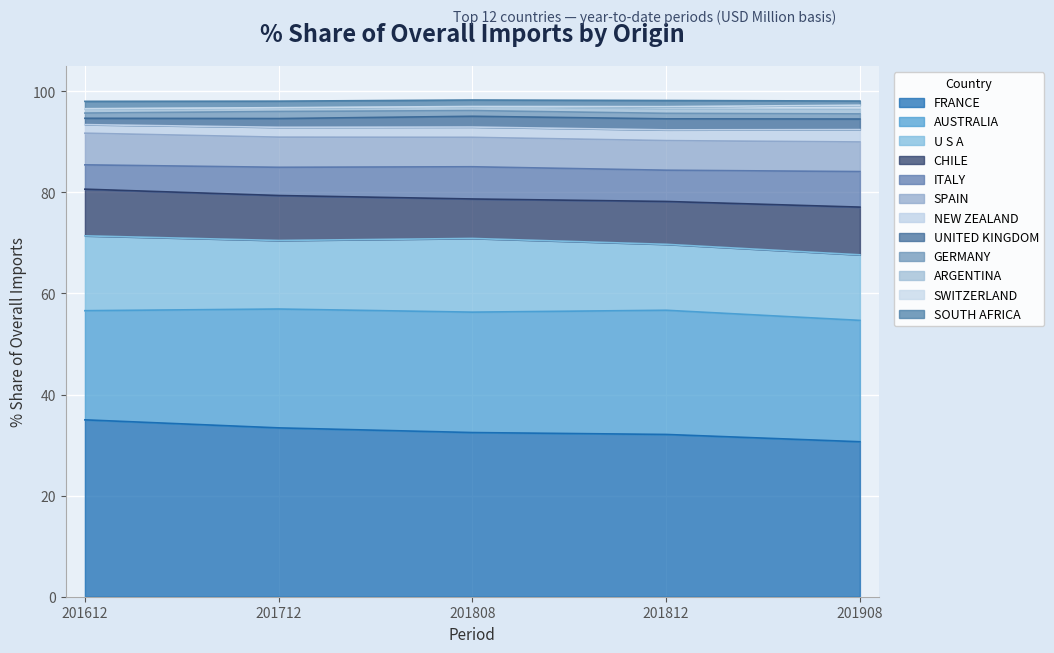

What is the greatest value displayed?

35.0